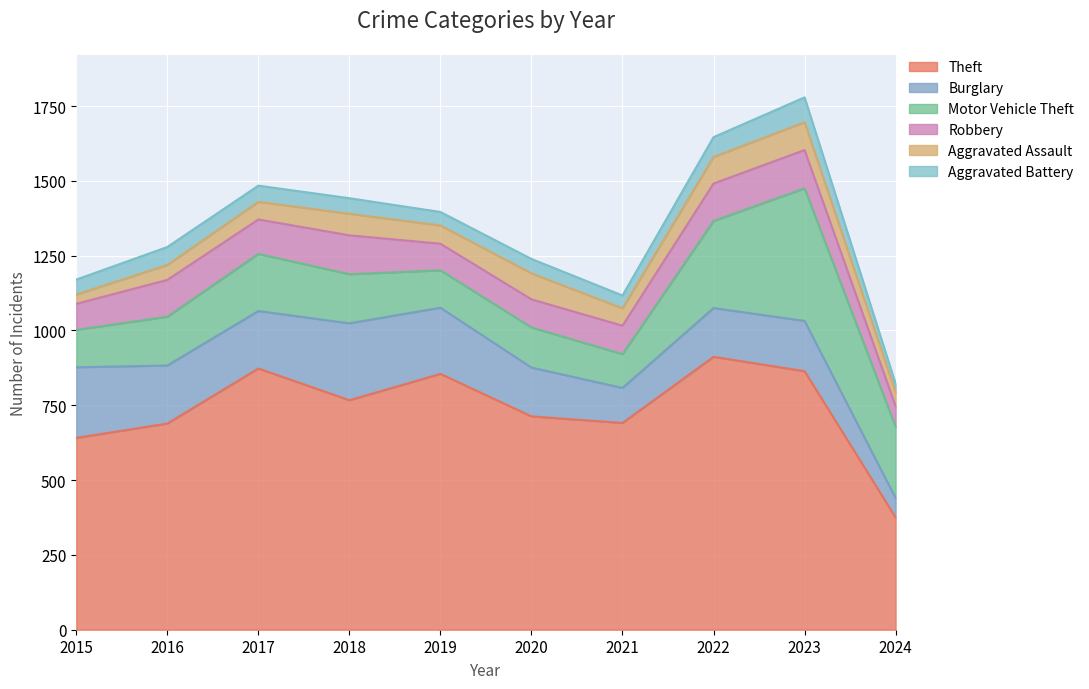

Is it true that Theft equals 641 at 2015?

True